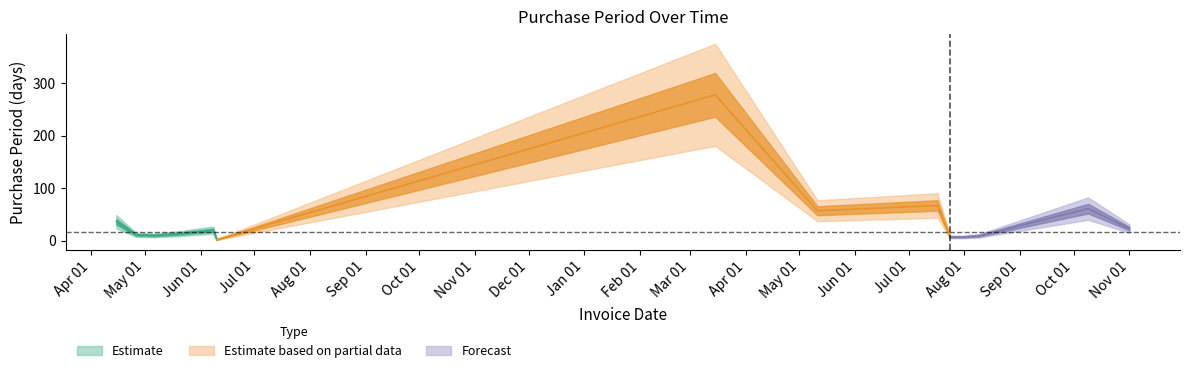

The chart shows a value of 17 at 2016-05-06. True or false?

False